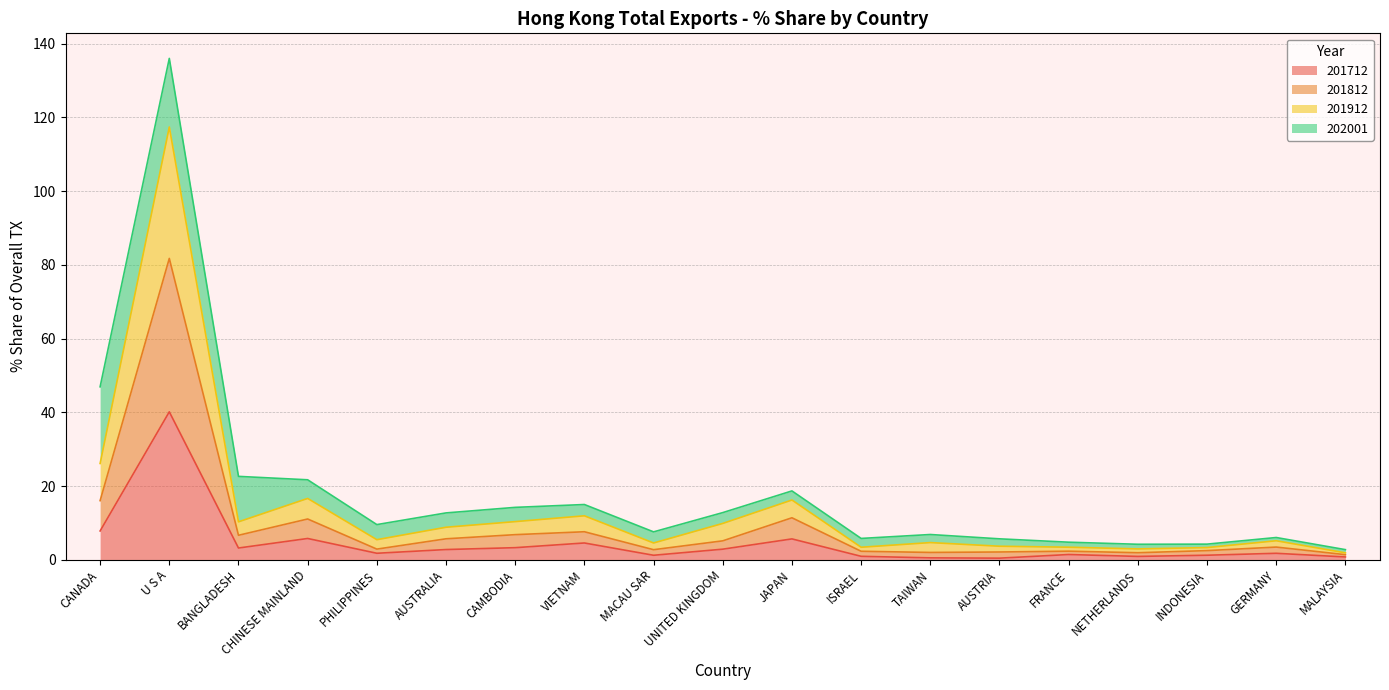

The 201812 series shows 3.4 at GERMANY. True or false?

True